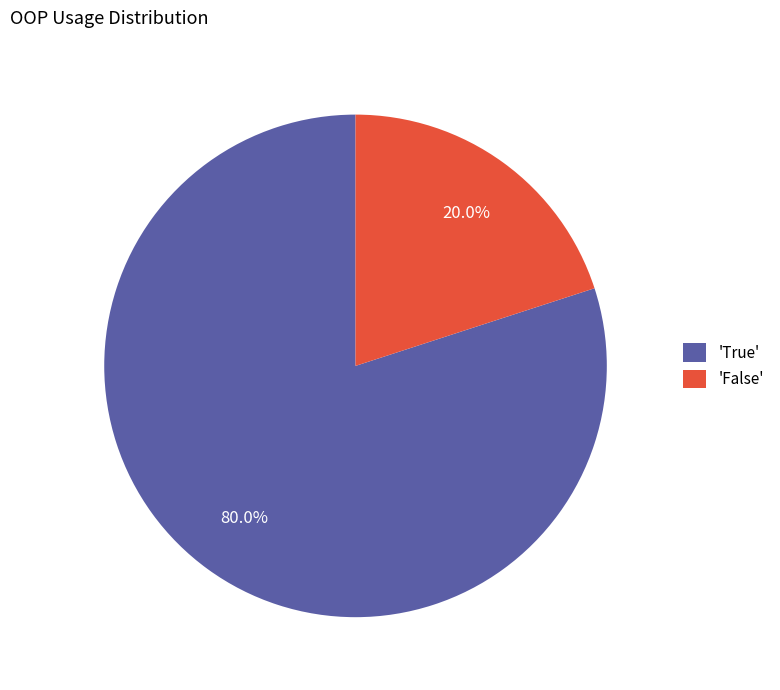

Which slice is the largest?

'True'